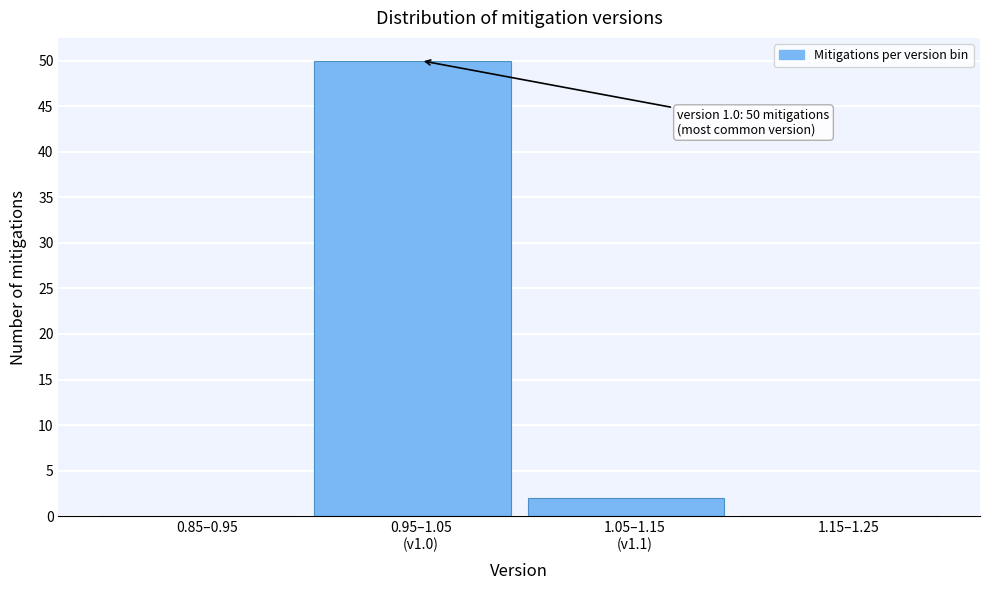

What is the sum of all values?

52